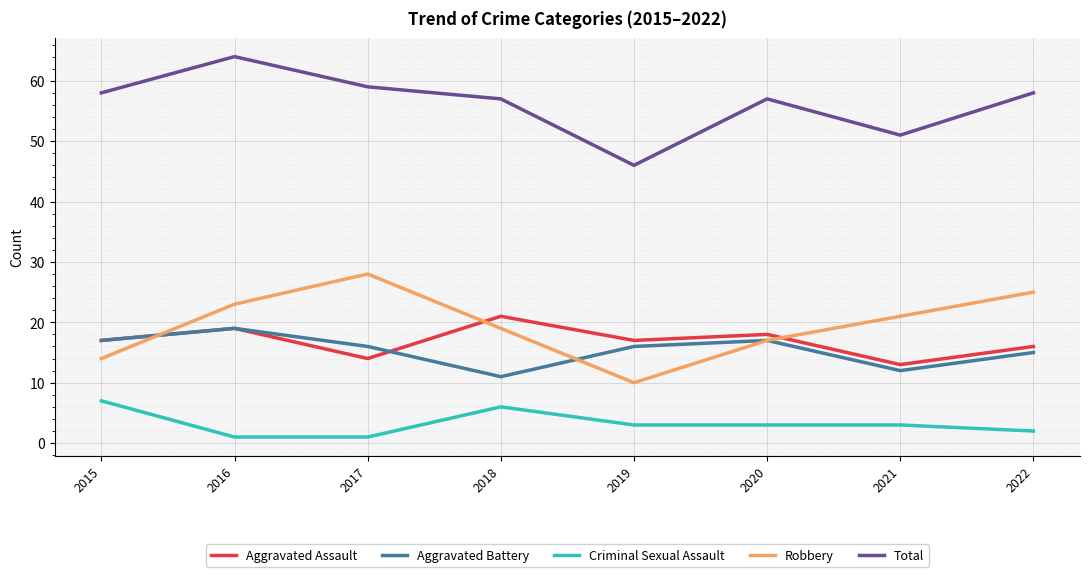

Which category has the highest value in the Total series?

2016